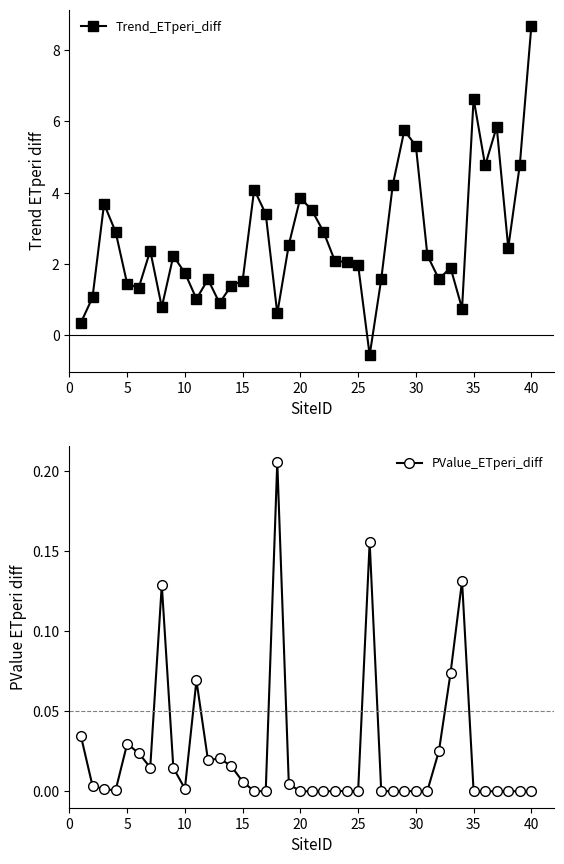

How many values in Trend_ETperi_diff are above zero?

39